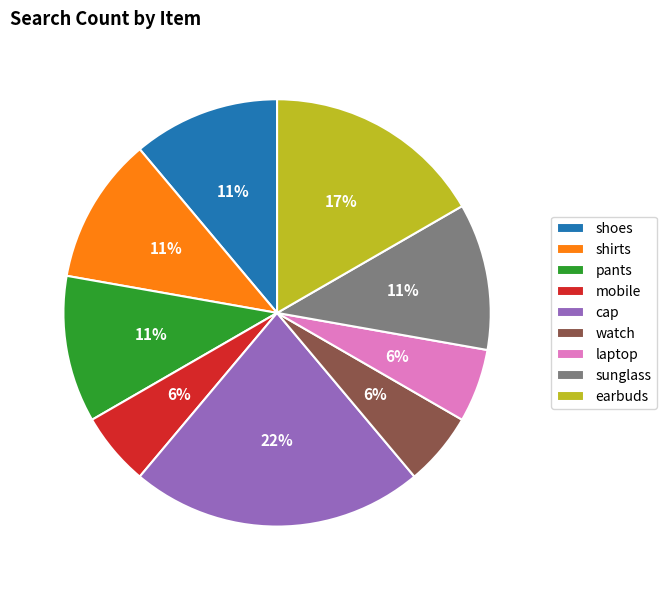

Is sunglass the majority of the pie?

No